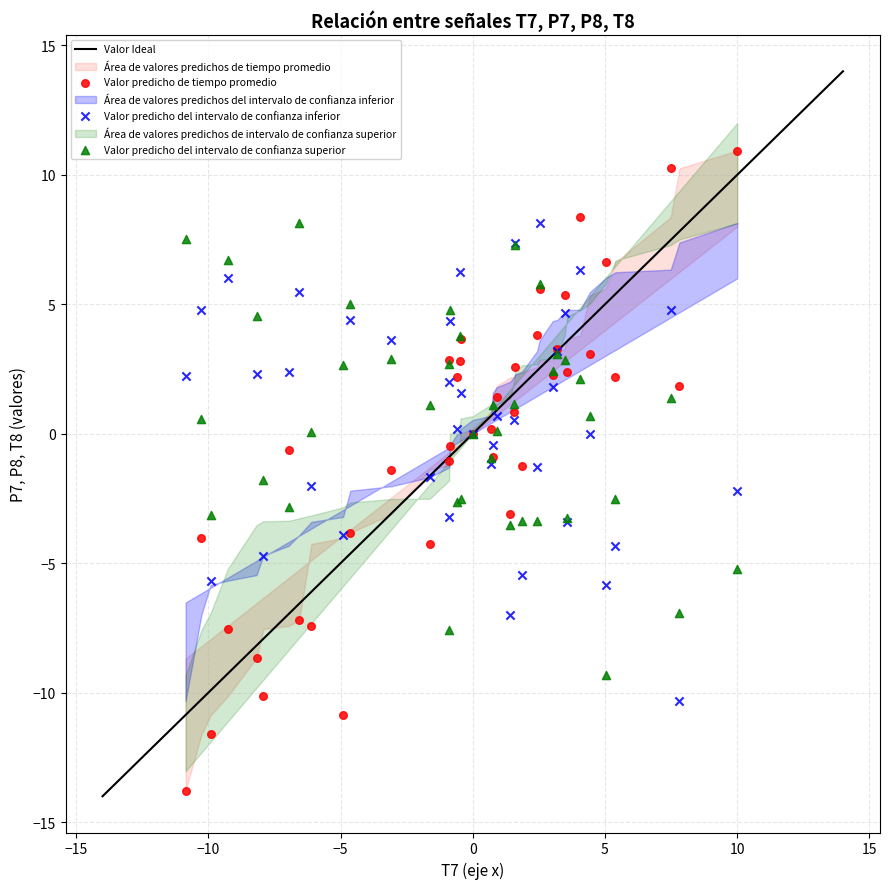

Which series has the widest spread of Y values?

Valor predicho de tiempo promedio